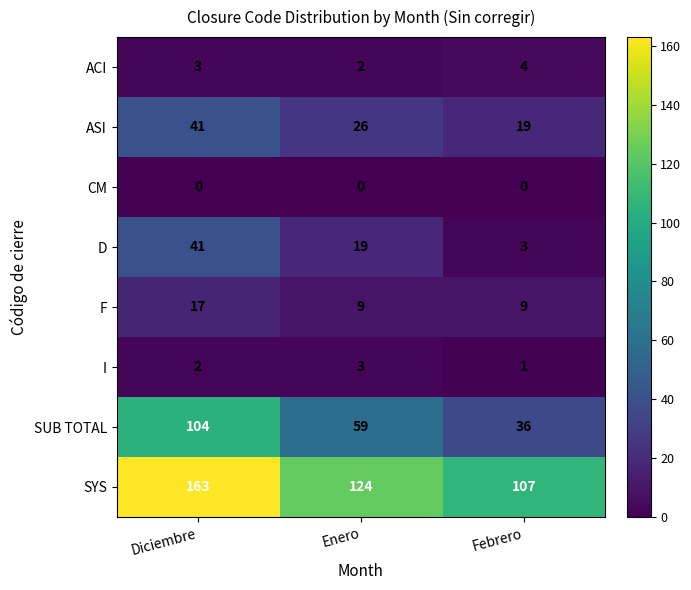

At which label does ASI first exceed 26?

Diciembre